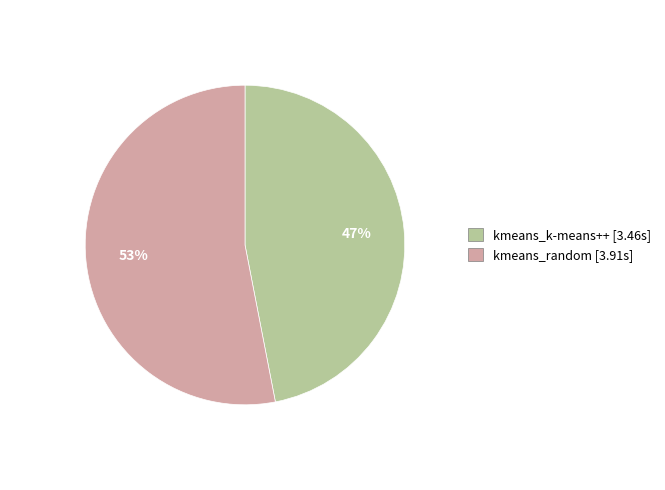

To the nearest percent, what is the difference between the kmeans_k-means++ and kmeans_random slice percentages?

6%